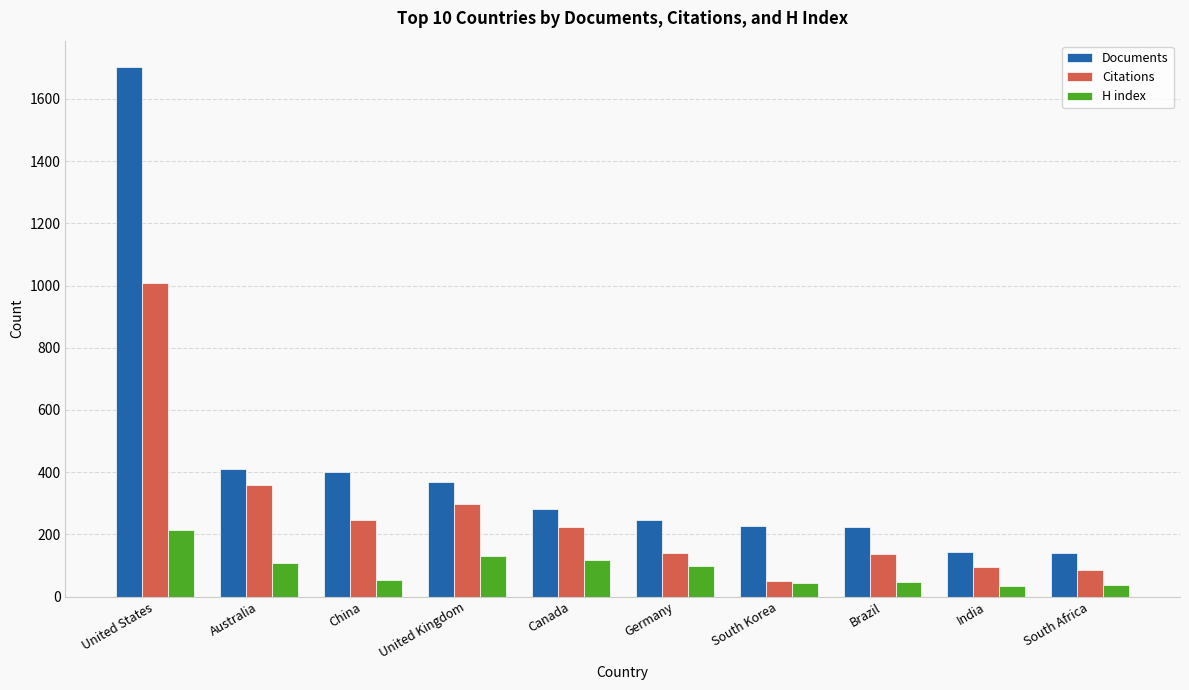

Count the number of categories in the chart.

10